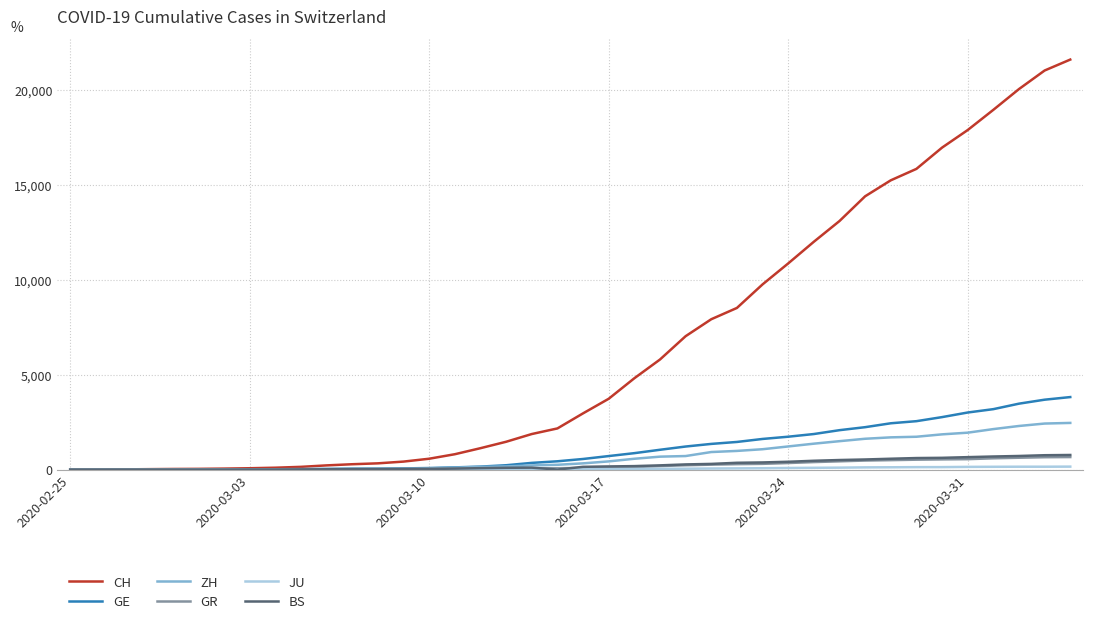

Which series has the largest total across all categories?

CH